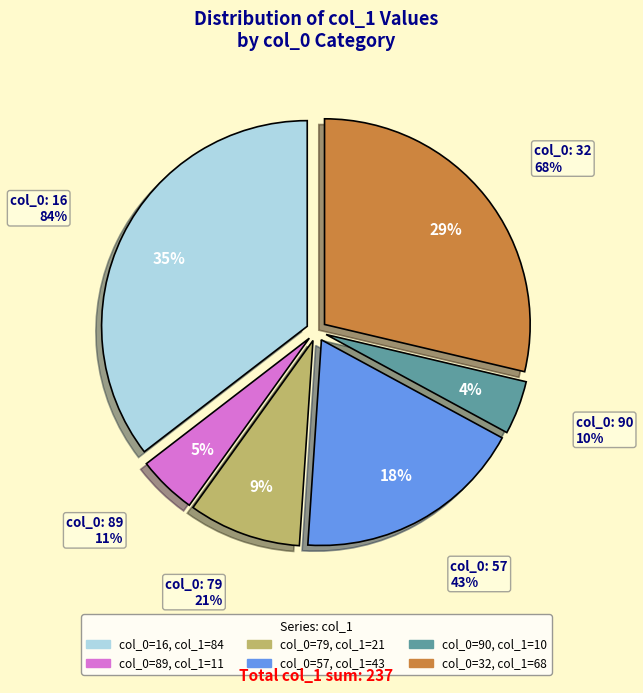

To the nearest percent, what percentage of the pie is 79?

9%